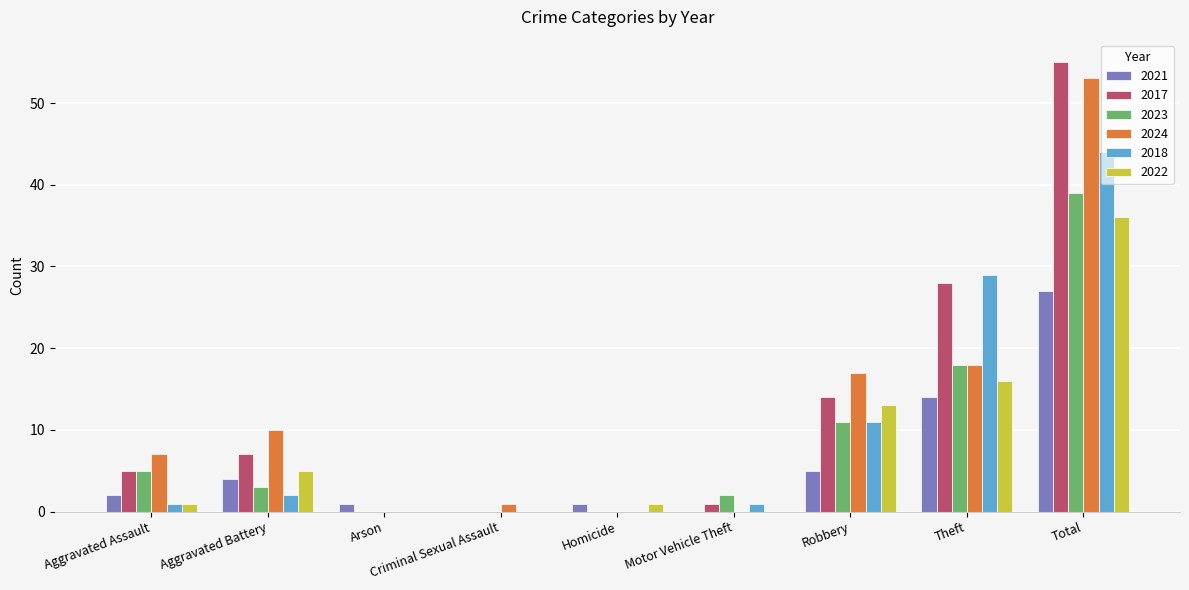

Does the chart contain stacked bars?

No